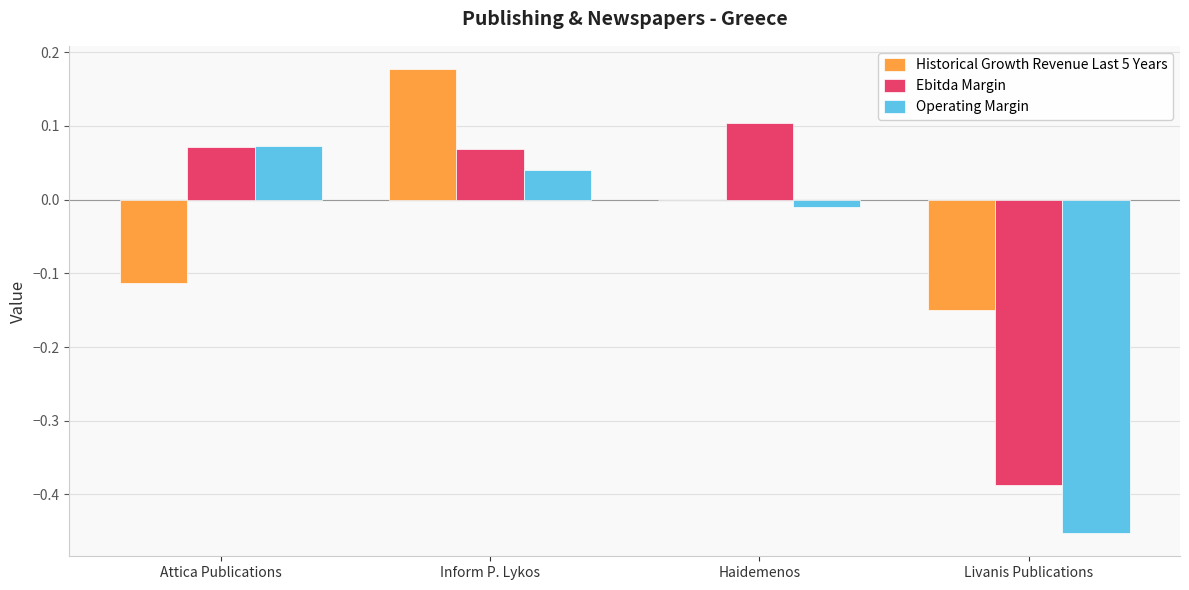

The Operating Margin series shows 0.1 at Inform P. Lykos. True or false?

False